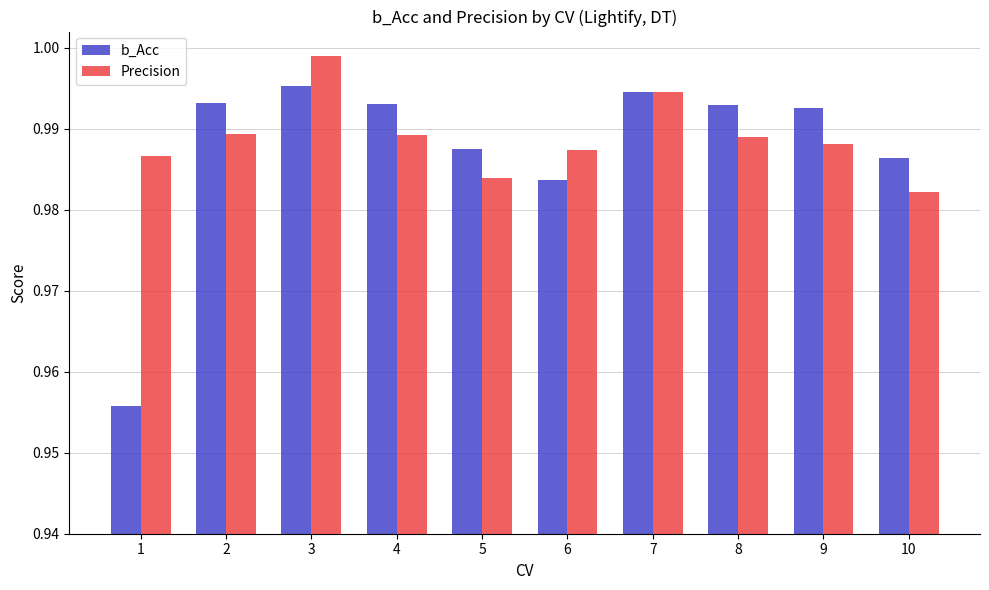

What is the sum of all b_Acc values?

9.9